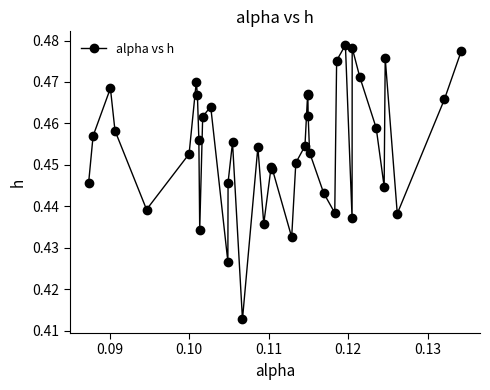

How many values are between 0 and 1?

40